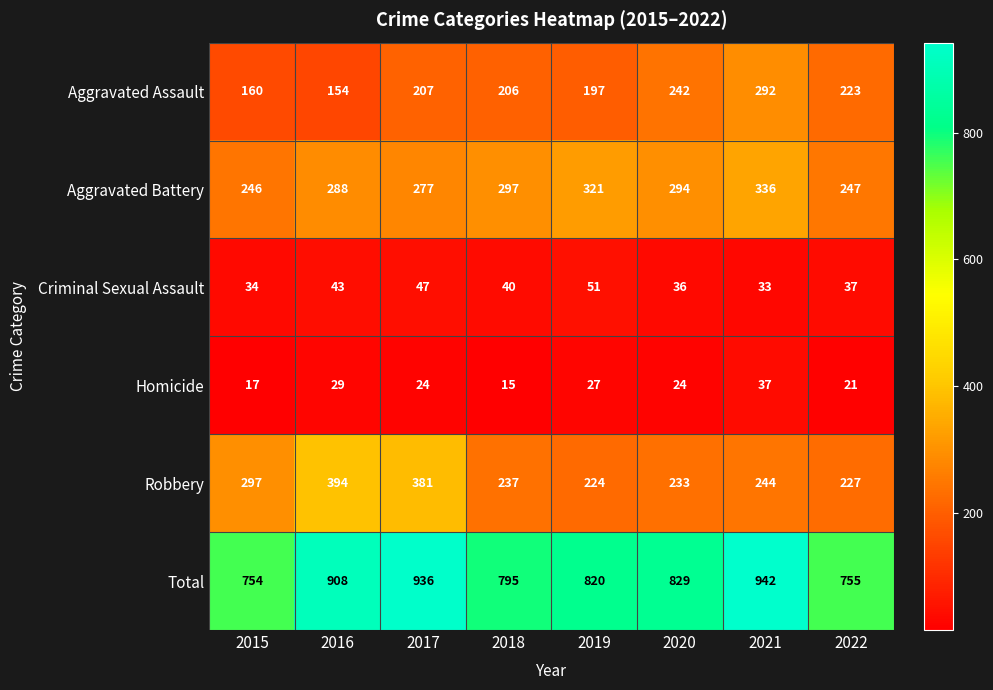

At which label is Criminal Sexual Assault closest to 42?

2016